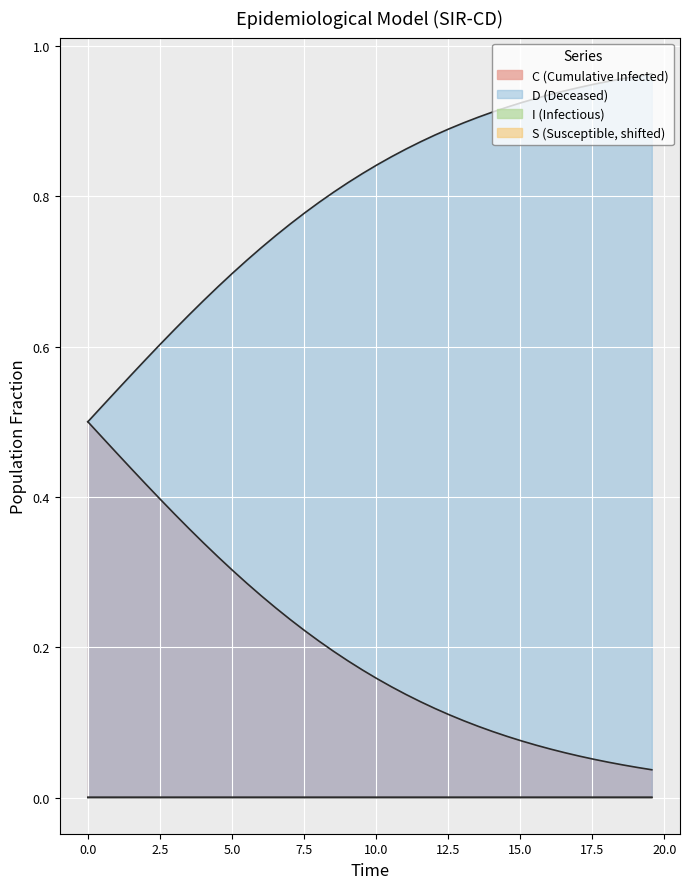

True or false: I has more than 2 points higher than both neighbors.

False